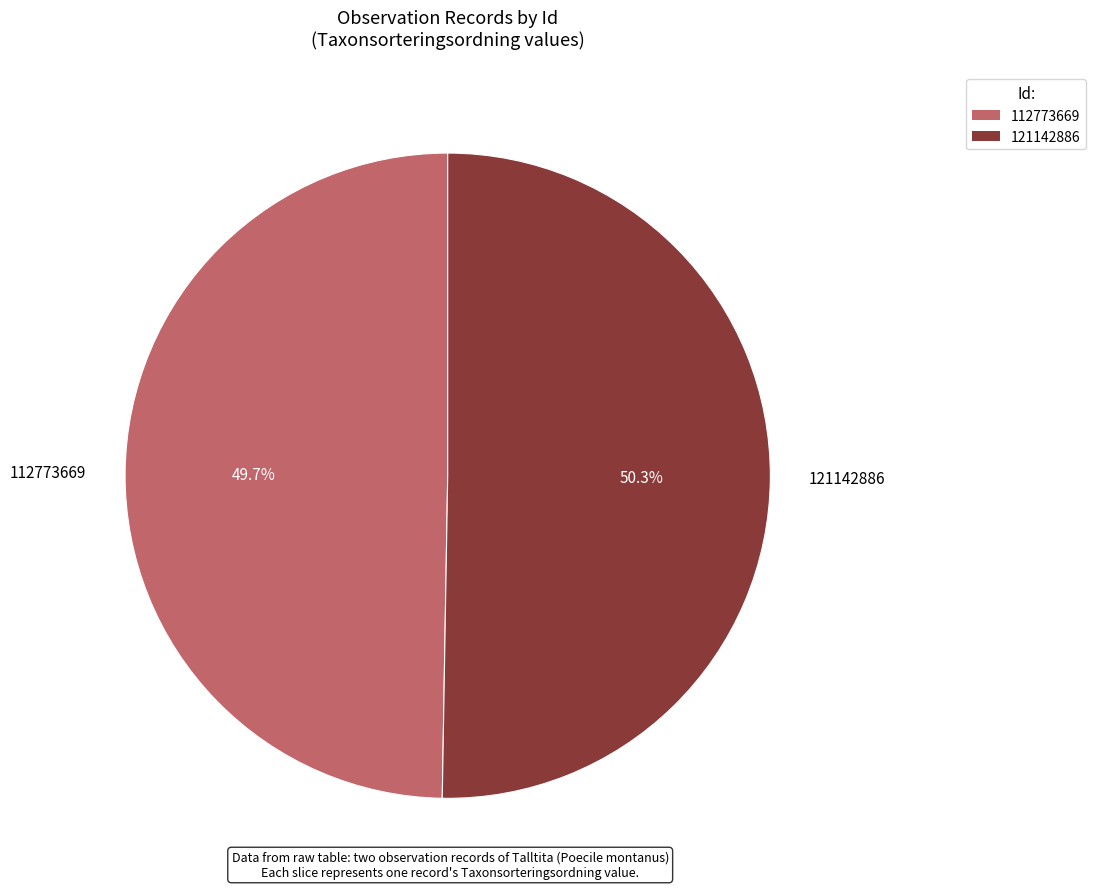

What percentage is the 112773669 slice, to the nearest percent?

50%